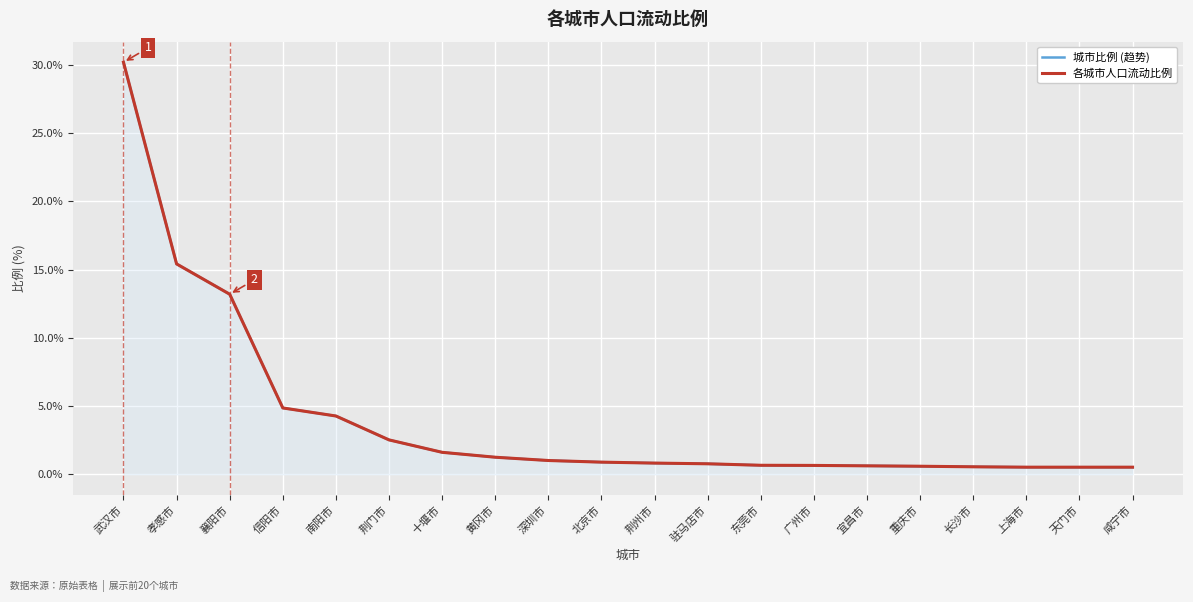

Which category has the highest value across all series?

武汉市